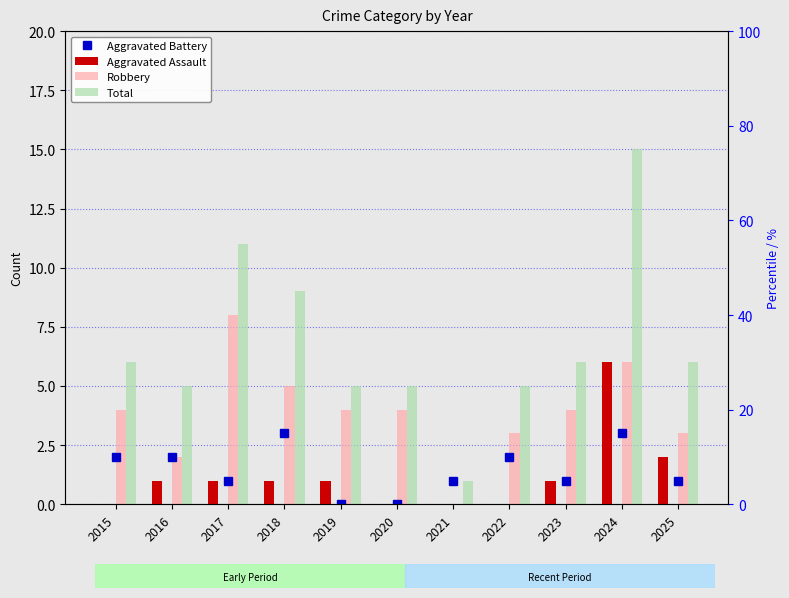

What value does the Total series have at 2015, to the nearest 10?

10